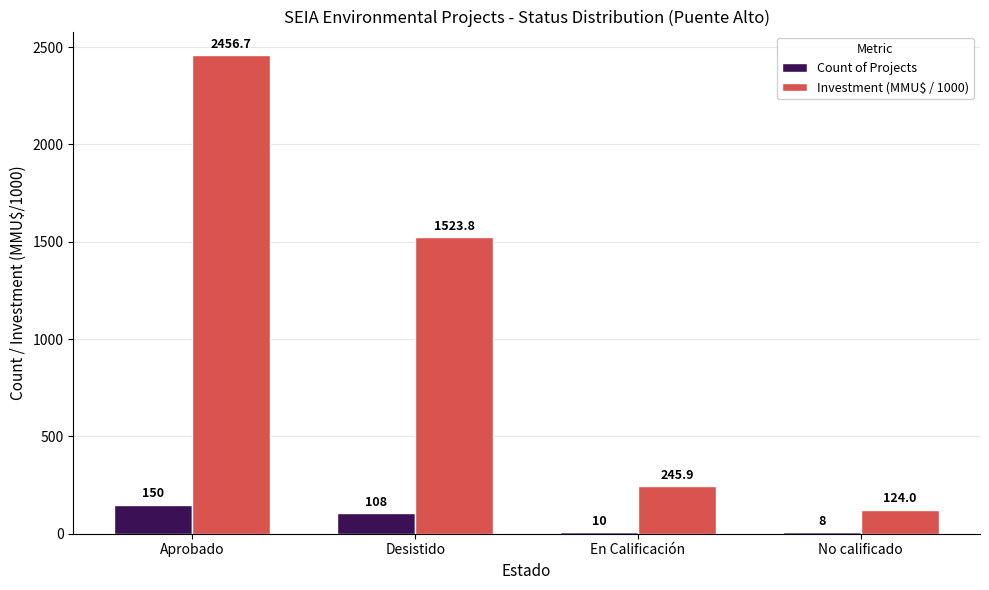

What is the highest value of the Investment (MMU$ / 1000) series?

2456.7